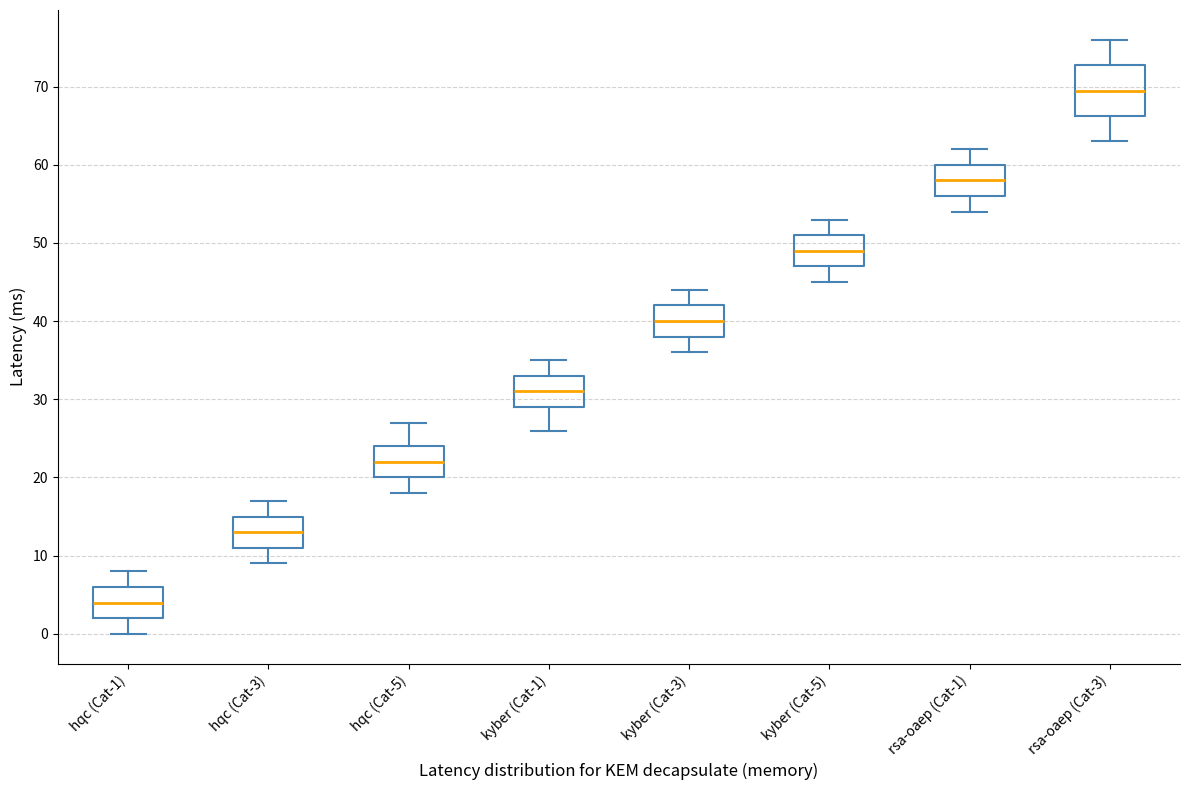

Reading left to right, read every box against the y-axis: the position of its median line, the range the box covers, and the ends of its whiskers. The values are not printed on the chart, so give them approximately, as read against the axis.

hqc (Cat-1): median 4, box 2 to 6, whiskers 0 to 8
hqc (Cat-3): median 13, box 11 to 15, whiskers 9 to 17
hqc (Cat-5): median 22, box 20 to 24, whiskers 18 to 27
kyber (Cat-1): median 31, box 29 to 33, whiskers 26 to 35
kyber (Cat-3): median 40, box 38 to 42, whiskers 36 to 44
kyber (Cat-5): median 49, box 47 to 51, whiskers 45 to 53
rsa-oaep (Cat-1): median 58, box 56 to 60, whiskers 54 to 62
rsa-oaep (Cat-3): median 70, box 66 to 73, whiskers 63 to 76